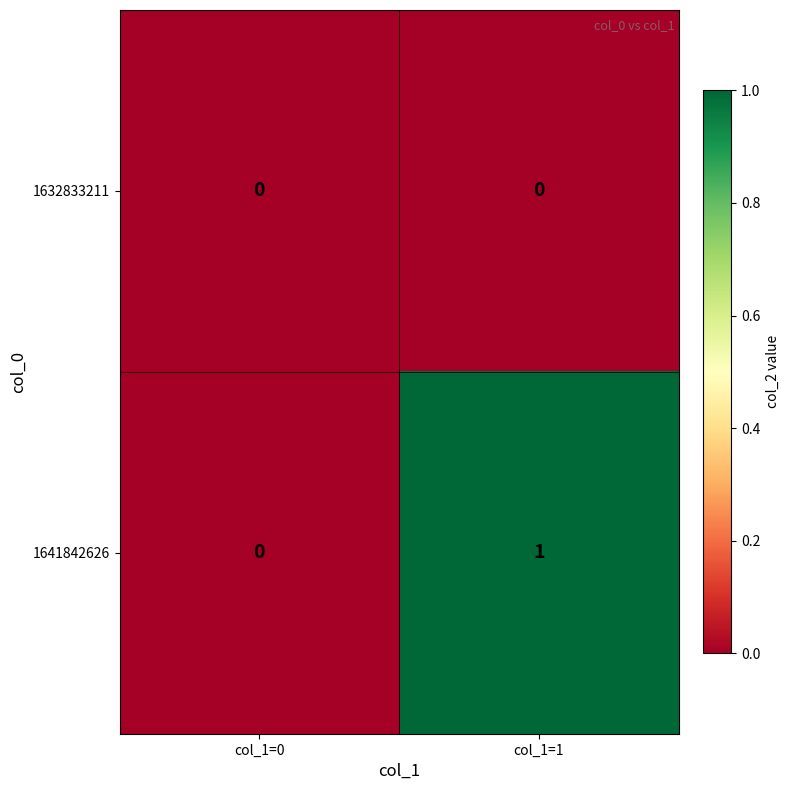

Rank the series by their average value, from lowest to highest.

1632833211, 1641842626